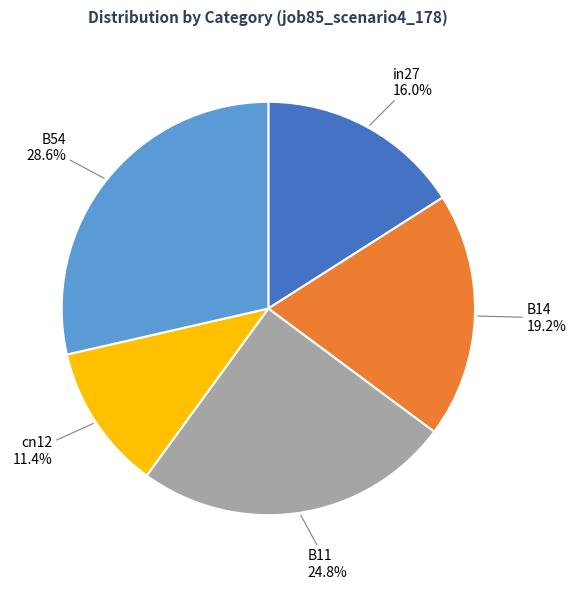

What is the smallest slice in the pie chart?

cn12